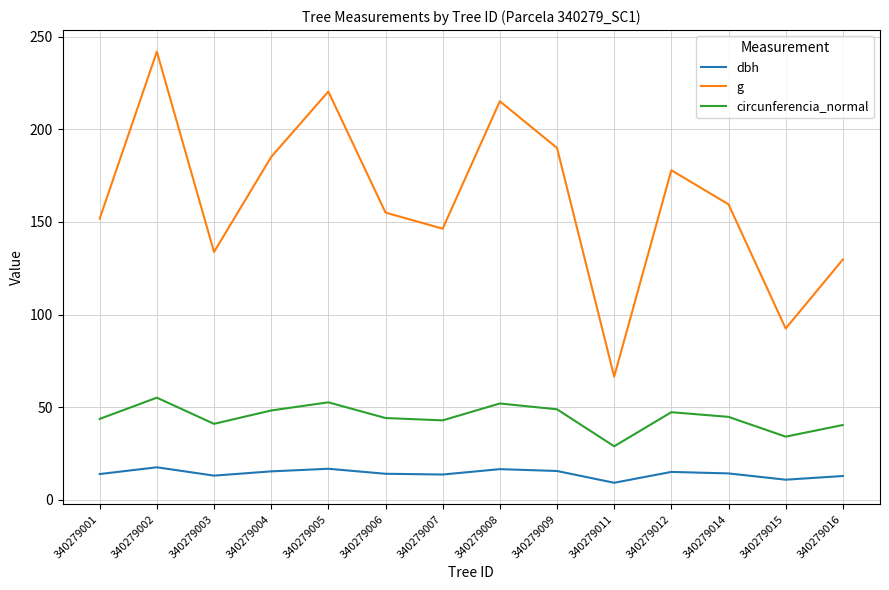

What is the difference between the maximum and second lowest values in the dbh series?

6.7